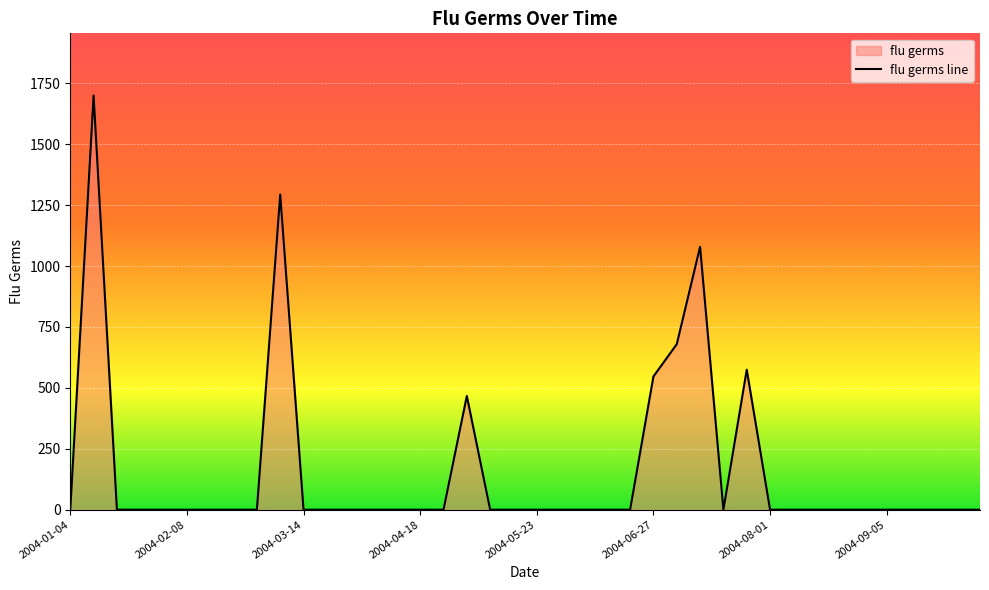

What is the greatest value displayed?

1700.4